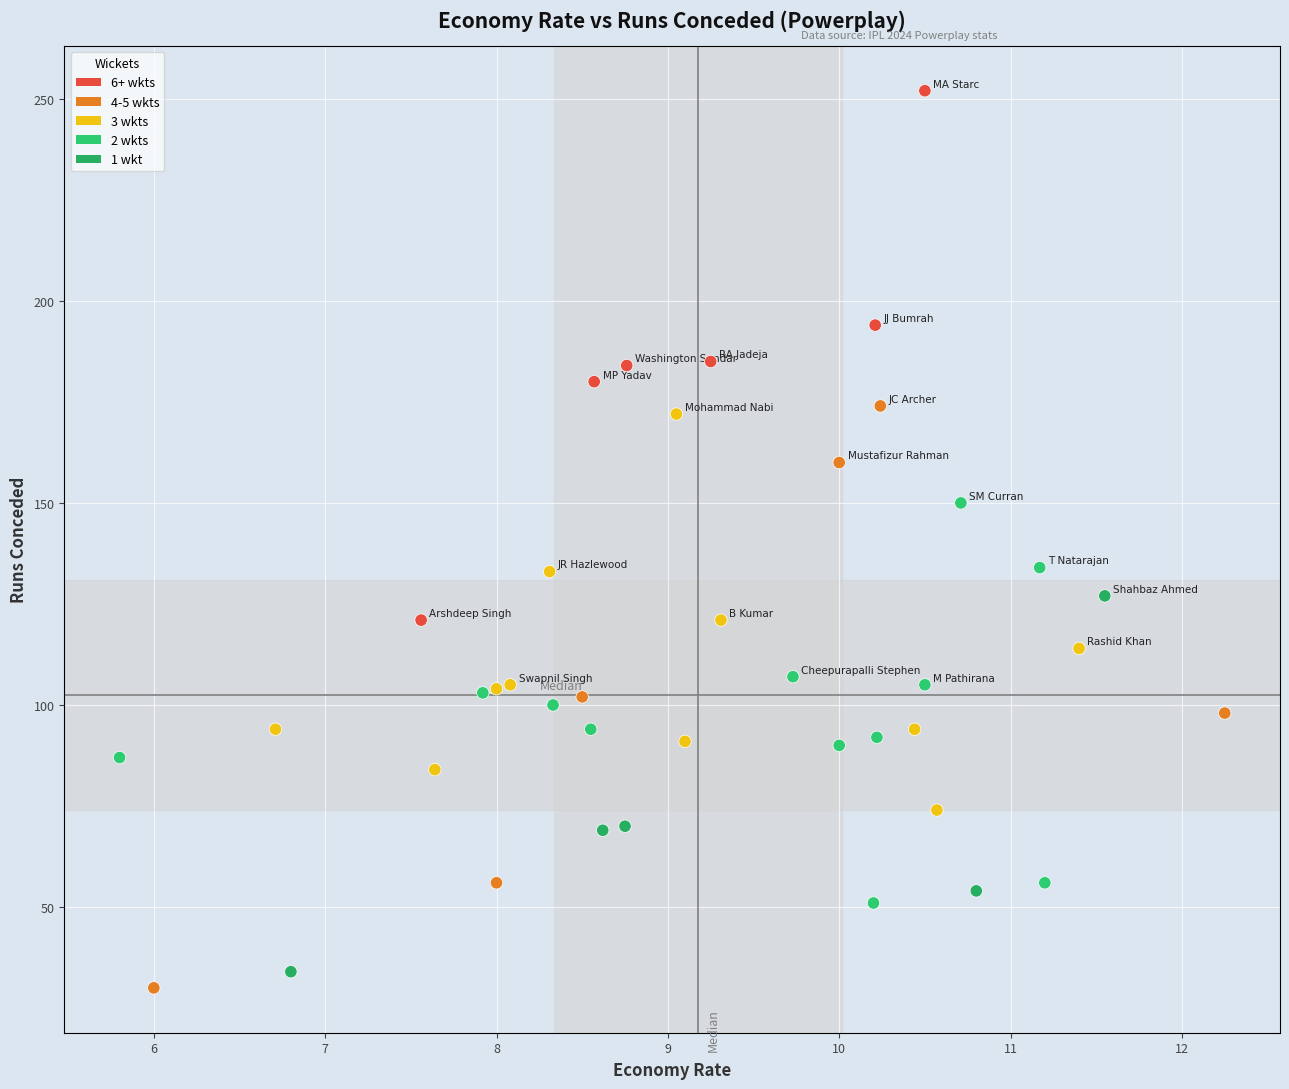

What is the range of Y values (max minus min)?

222